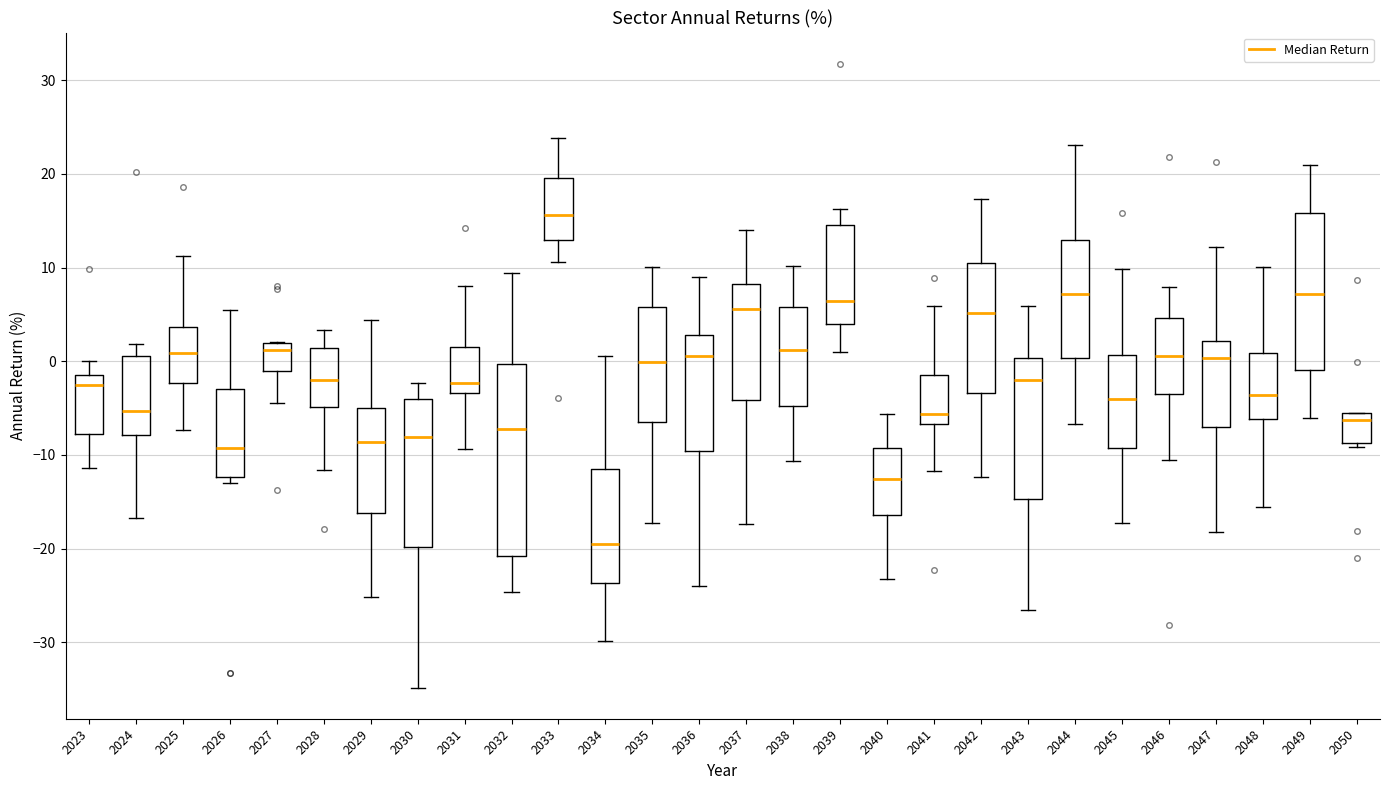

Reading left to right, read every box against the y-axis: the position of its median line, the range the box covers, and the ends of its whiskers. The values are not printed on the chart, so give them approximately, as read against the axis.

2023: median -2, box -8 to -1, whiskers -11 to 0
2024: median -5, box -8 to 1, whiskers -17 to 2
2025: median 1, box -2 to 4, whiskers -7 to 11
2026: median -9, box -12 to -3, whiskers -13 to 6
2027: median 1, box -1 to 2, whiskers -5 to 2
2028: median -2, box -5 to 1, whiskers -12 to 3
2029: median -9, box -16 to -5, whiskers -25 to 4
2030: median -8, box -20 to -4, whiskers -35 to -2
2031: median -2, box -3 to 2, whiskers -9 to 8
2032: median -7, box -21 to 0, whiskers -25 to 9
2033: median 16, box 13 to 20, whiskers 11 to 24
2034: median -19, box -24 to -12, whiskers -30 to 1
2035: median 0, box -7 to 6, whiskers -17 to 10
2036: median 1, box -10 to 3, whiskers -24 to 9
2037: median 6, box -4 to 8, whiskers -17 to 14
2038: median 1, box -5 to 6, whiskers -11 to 10
2039: median 6, box 4 to 15, whiskers 1 to 16
2040: median -13, box -16 to -9, whiskers -23 to -6
2041: median -6, box -7 to -1, whiskers -12 to 6
2042: median 5, box -3 to 11, whiskers -12 to 17
2043: median -2, box -15 to 0, whiskers -27 to 6
2044: median 7, box 0 to 13, whiskers -7 to 23
2045: median -4, box -9 to 1, whiskers -17 to 10
2046: median 1, box -3 to 5, whiskers -11 to 8
2047: median 0, box -7 to 2, whiskers -18 to 12
2048: median -4, box -6 to 1, whiskers -16 to 10
2049: median 7, box -1 to 16, whiskers -6 to 21
2050: median -6 (just below the box's upper edge), box -9 to -6, whiskers -9 (just below the box's lower edge) to -6